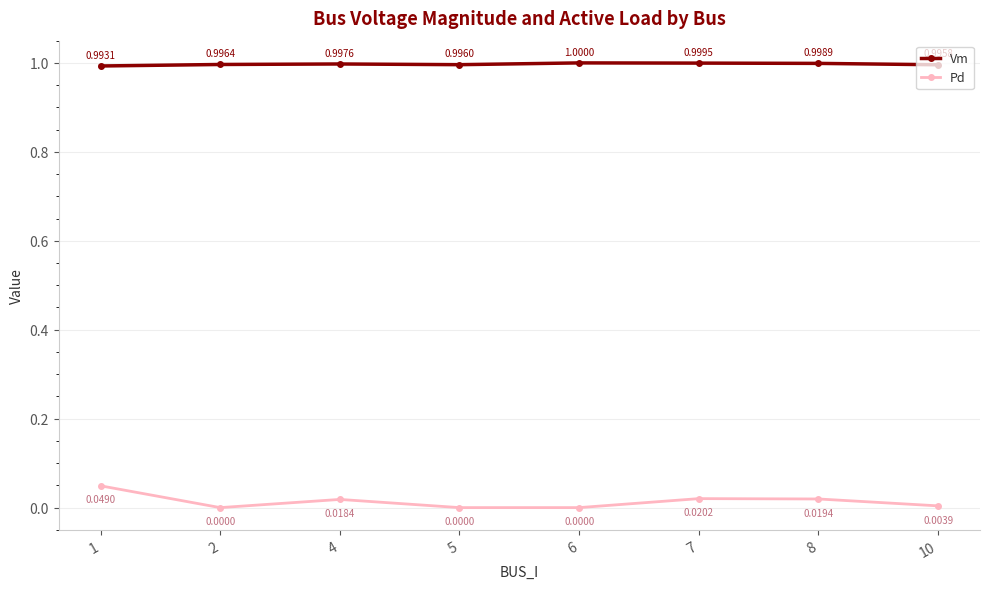

What is the total value across all series at 5?

1.0